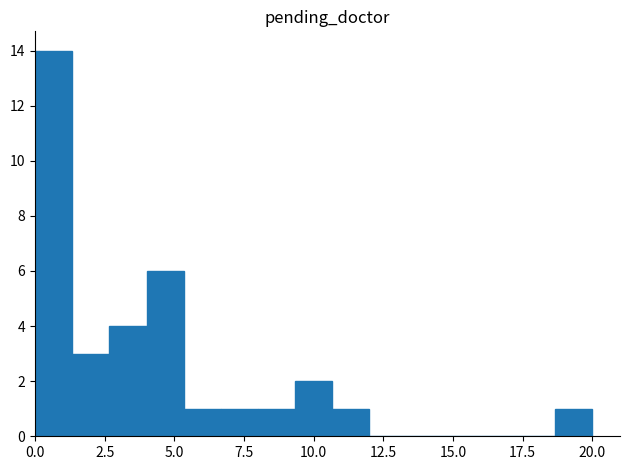

Read against the x-axis, roughly where is the centre of the tallest bar?

0.5